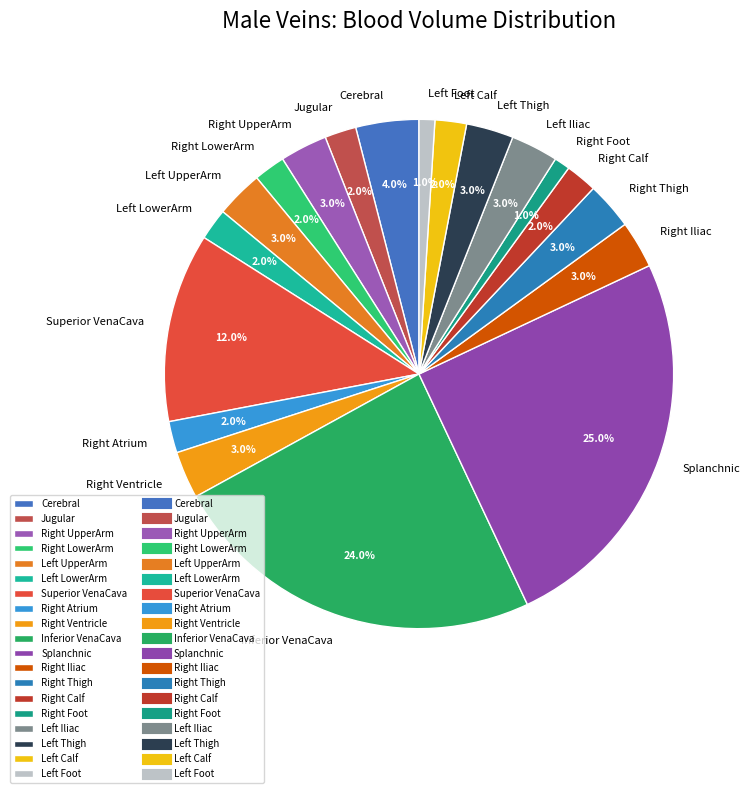

Is there any slice that represents more than half of the pie?

No